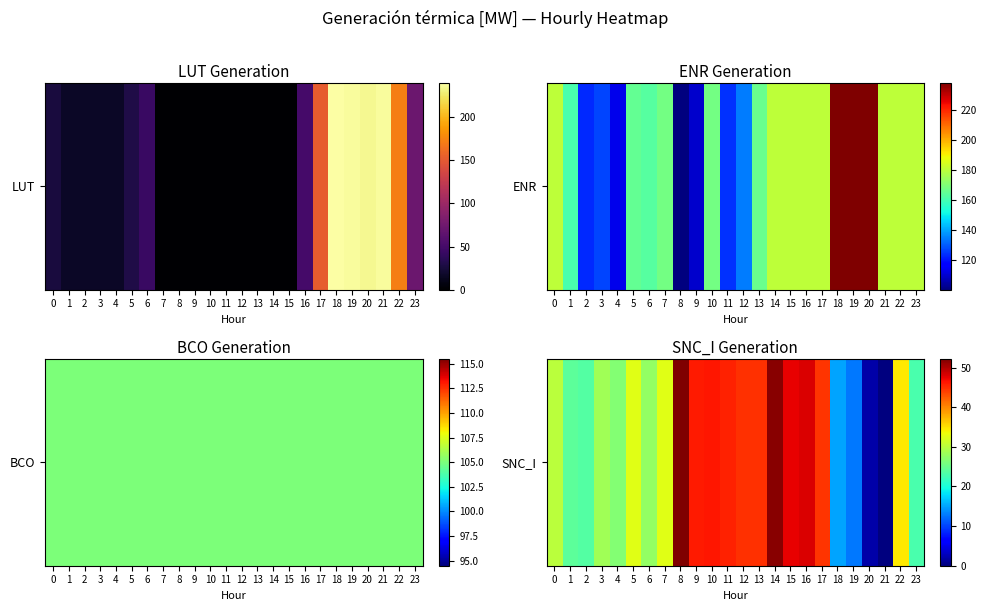

True or false: the data shows 34.5 at 22.

True